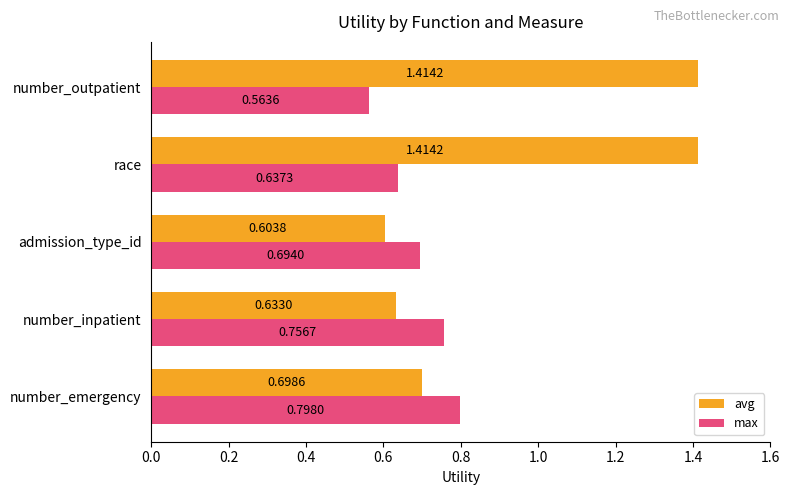

What is the spread (max minus min) of values at number_outpatient?

0.9